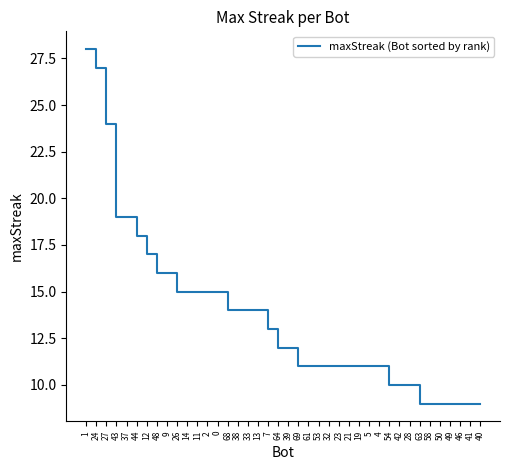

Which label corresponds to the largest value in the chart?

1